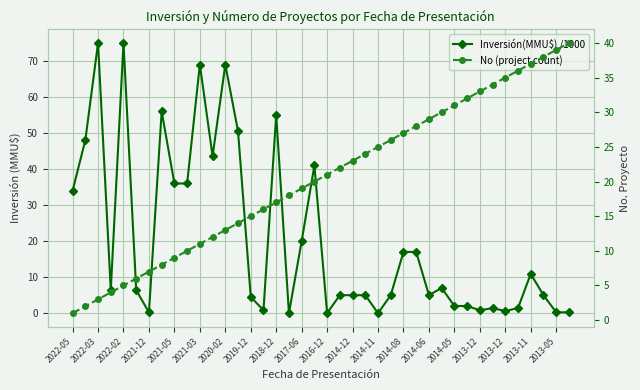

Reading right to left, list all the values displayed in this chart.

Inversión(MMU$) /1000: 0.2	0.2	5.0	10.9	1.4	0.6	1.4	0.8	2.0	2.0	7.0	5.0	17.0	17.0	5.0	0.0	5.0	5.0	5.0	0.0	41.0	20.0	0.0	55.0	0.8	4.5	50.5	69.0	43.6	69.0	36.0	36.0	56.0	0.2	6.4	75.0	6.4	75.0	48.0	34.0
No (project count): 40.0	39.0	38.0	37.0	36.0	35.0	34.0	33.0	32.0	31.0	30.0	29.0	28.0	27.0	26.0	25.0	24.0	23.0	22.0	21.0	20.0	19.0	18.0	17.0	16.0	15.0	14.0	13.0	12.0	11.0	10.0	9.0	8.0	7.0	6.0	5.0	4.0	3.0	2.0	1.0